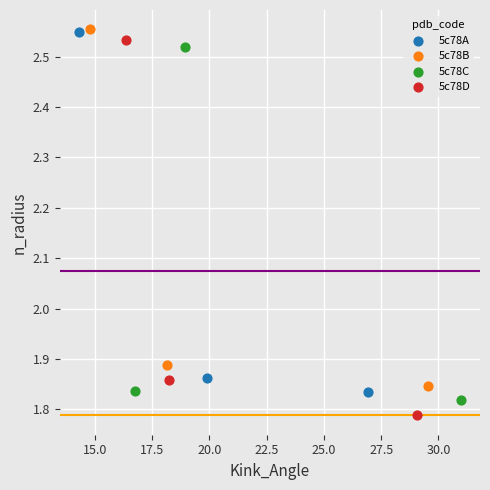

Which series reaches the minimum Y coordinate?

5c78D